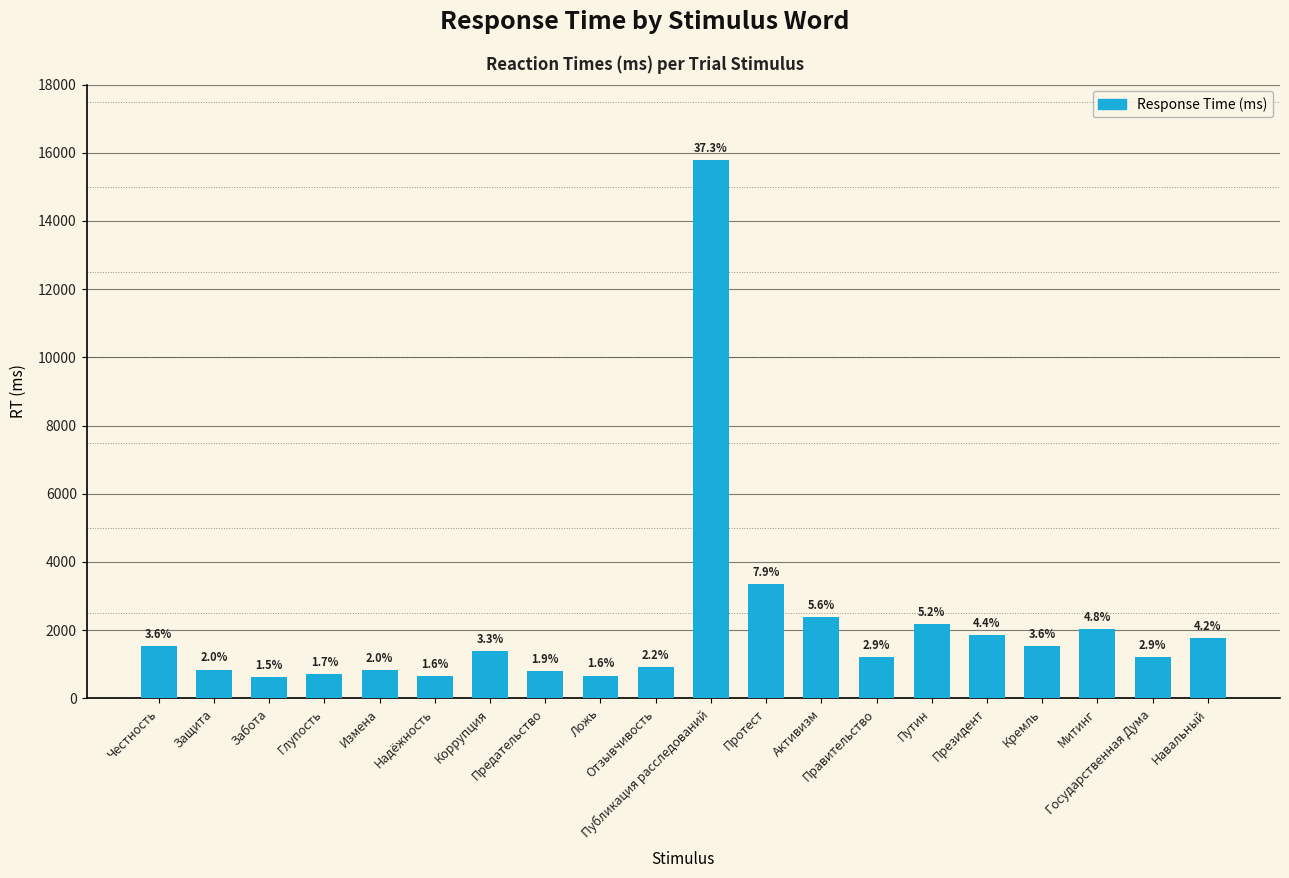

Does the chart contain any negative values?

No